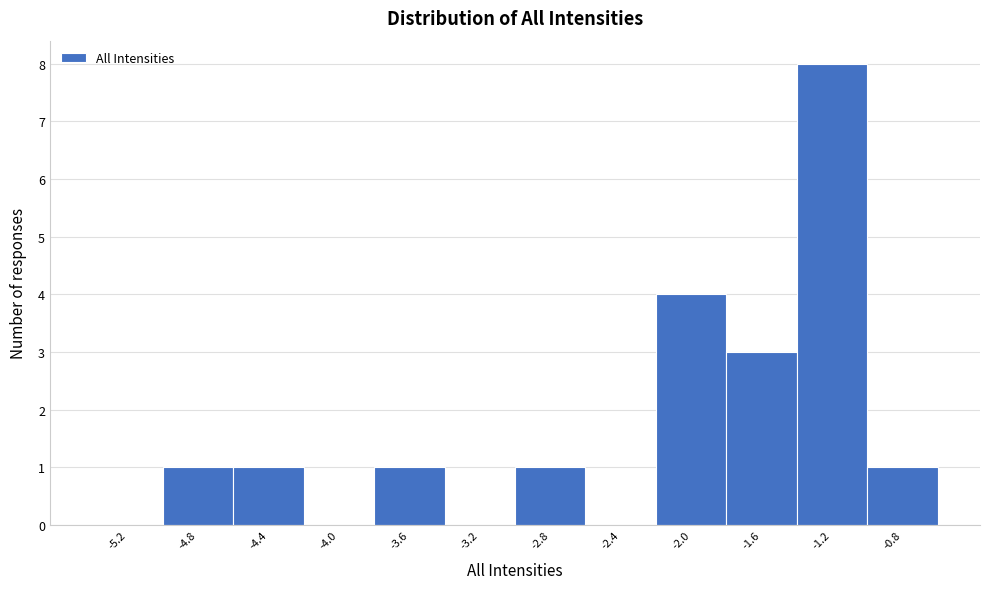

Over which range of the x-axis is the bar tallest?

-1.4 to -1.0